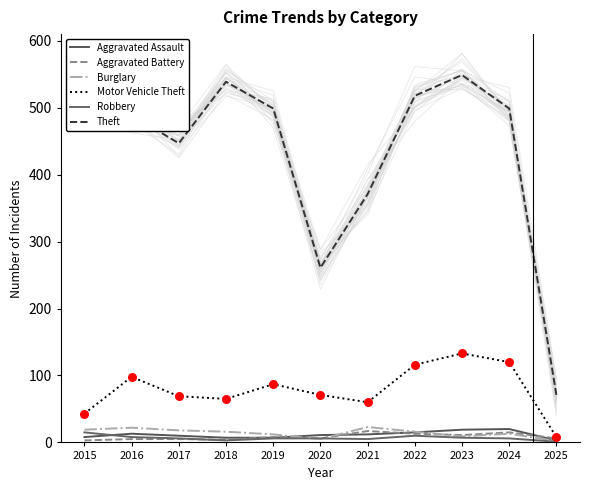

At which category is the sum across all series the highest?

2023